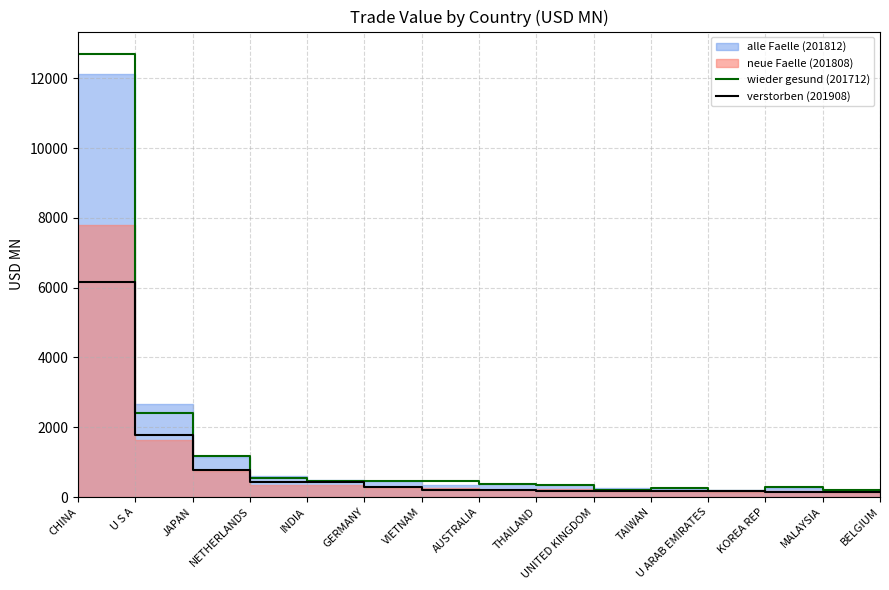

At which label is wieder gesund (201712) closest to 6438?

U S A